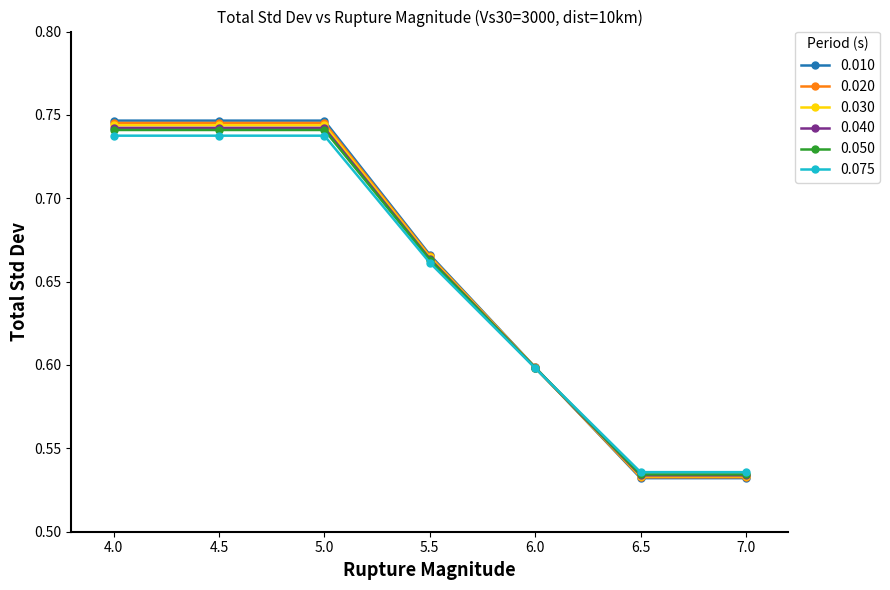

What is the label of the 7th point from the left?

7.0